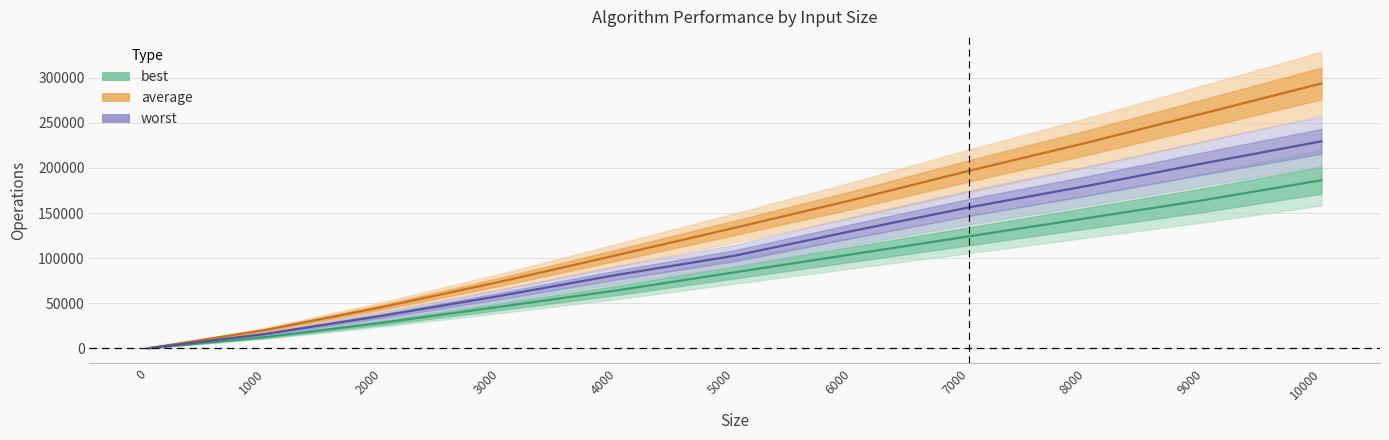

True or false: worst_line has more than 0 points higher than both neighbors.

False